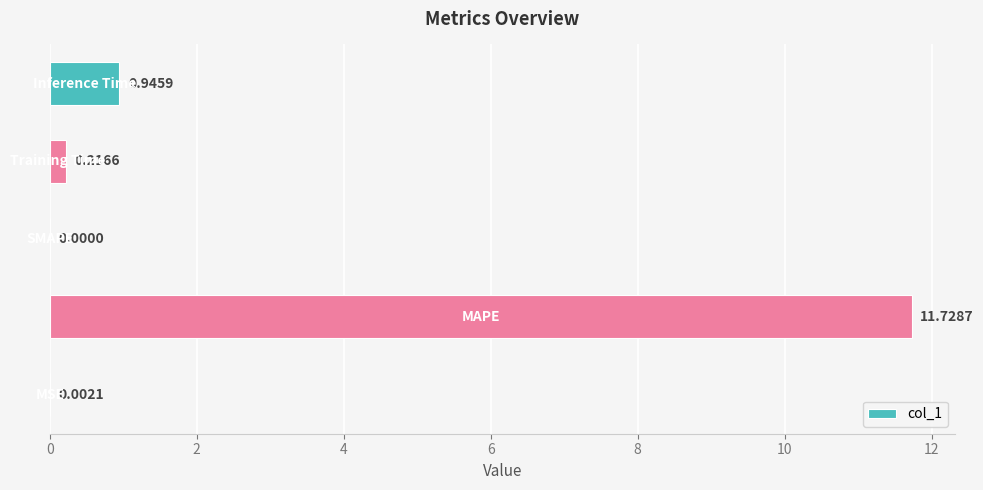

What is the maximum value shown in the chart?

11.7